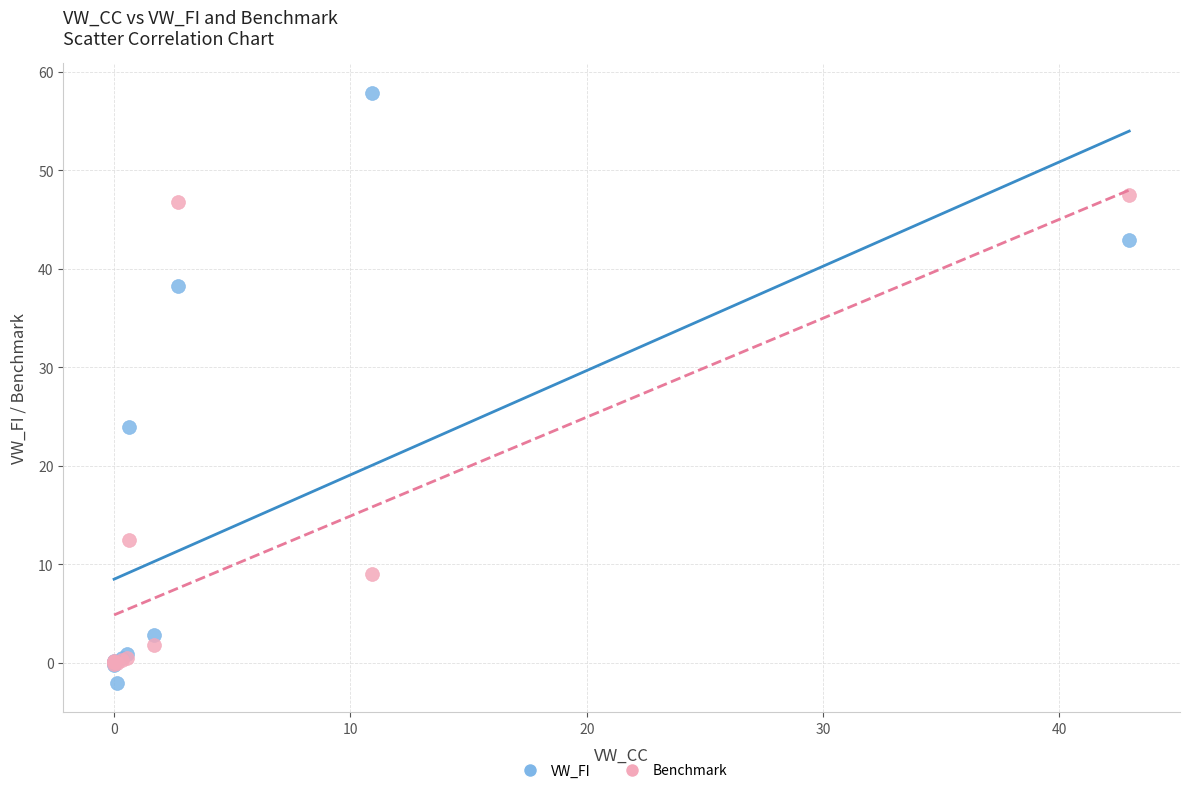

Which series has the widest spread of Y values?

VW_FI